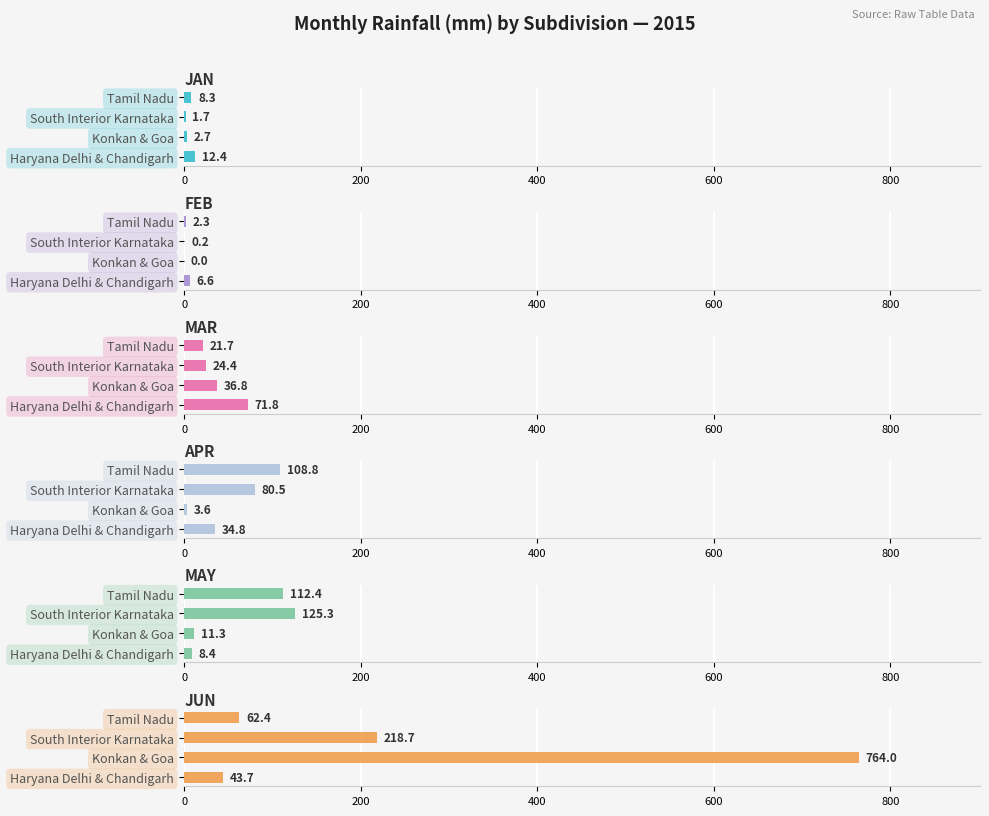

What is the maximum value shown in the chart?

764.0